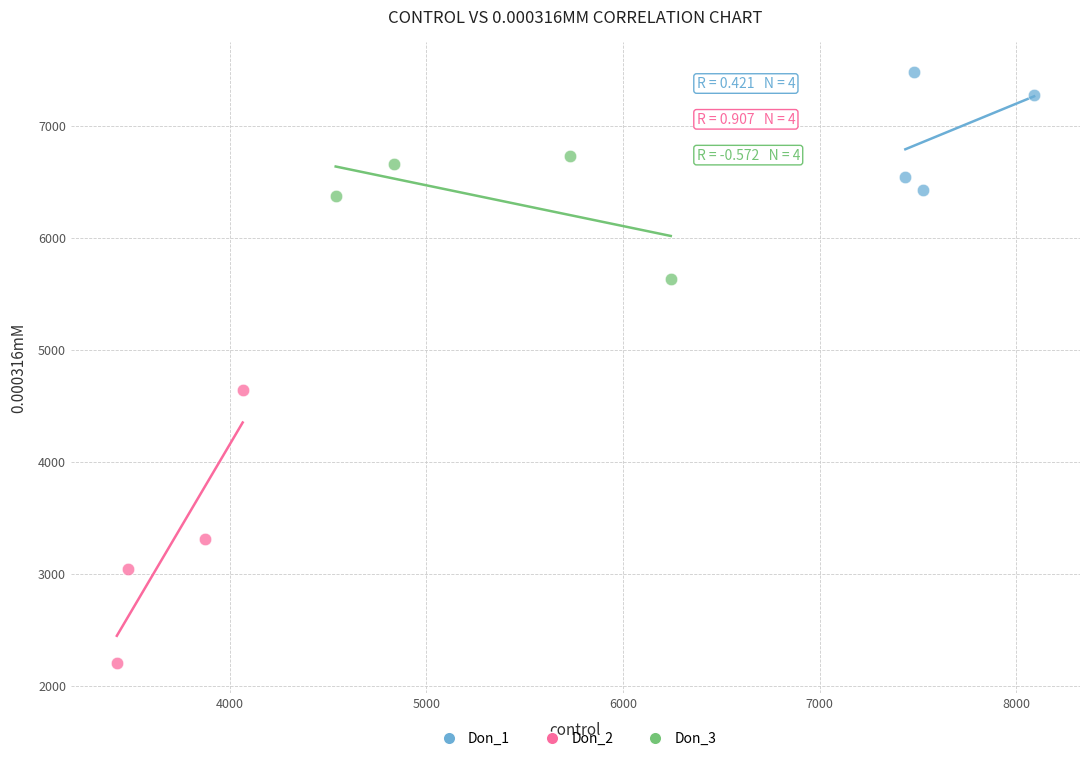

Which series contains the lowest Y value?

Don_2